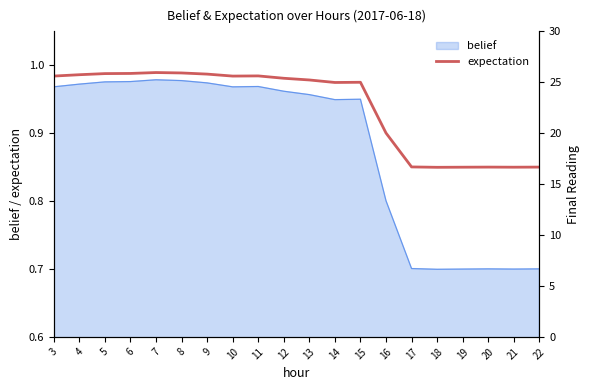

What is the sum of all values?

18.8